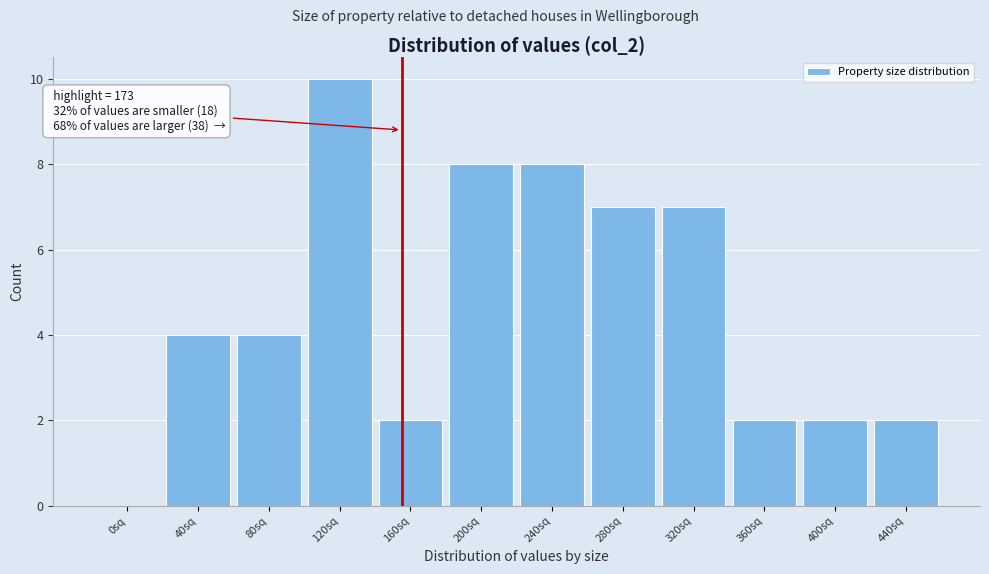

Reading left to right, list all the values displayed in this chart.

0sq=0	40sq=4	80sq=4	120sq=10	160sq=2	200sq=8	240sq=8	280sq=7	320sq=7	360sq=2	400sq=2	440sq=2